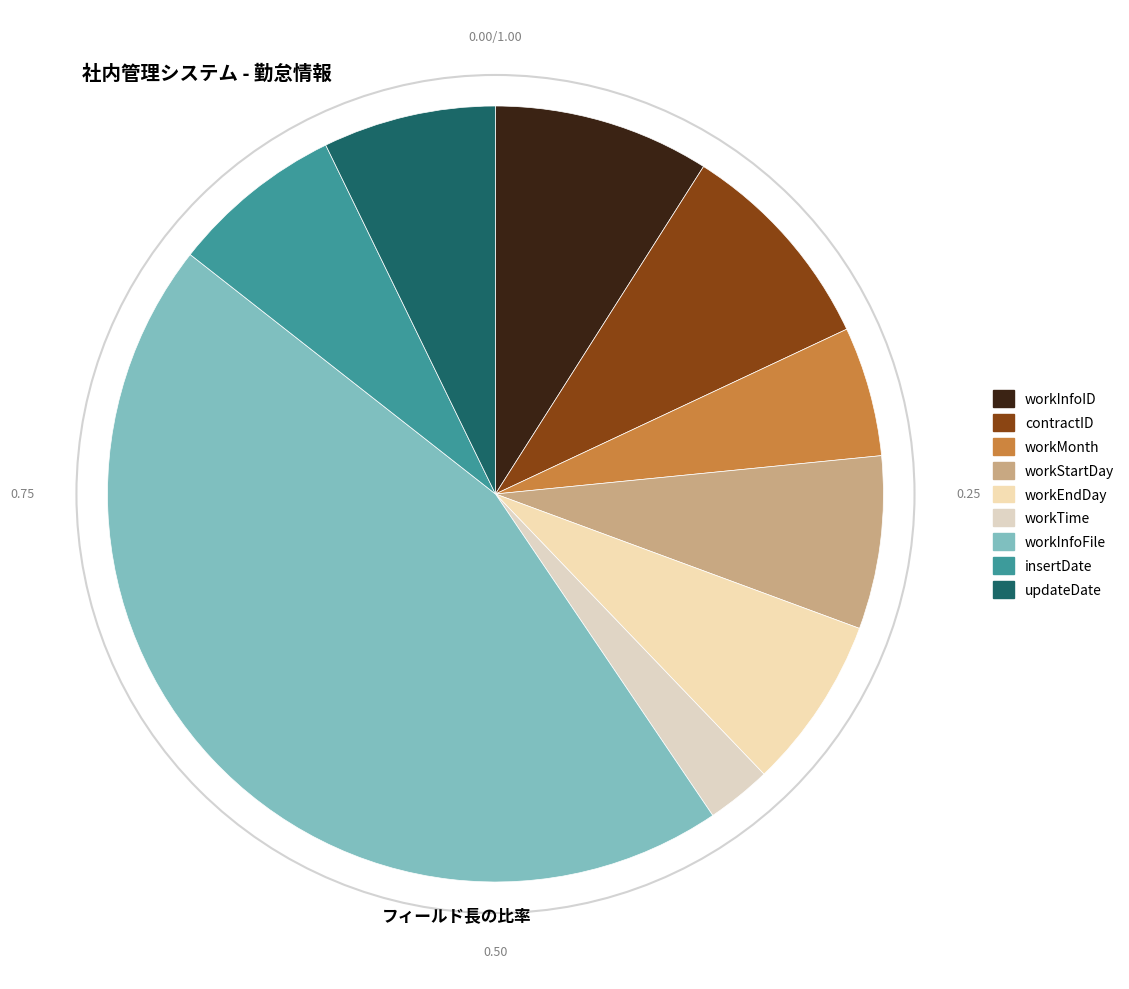

Is there a majority slice in this chart?

No